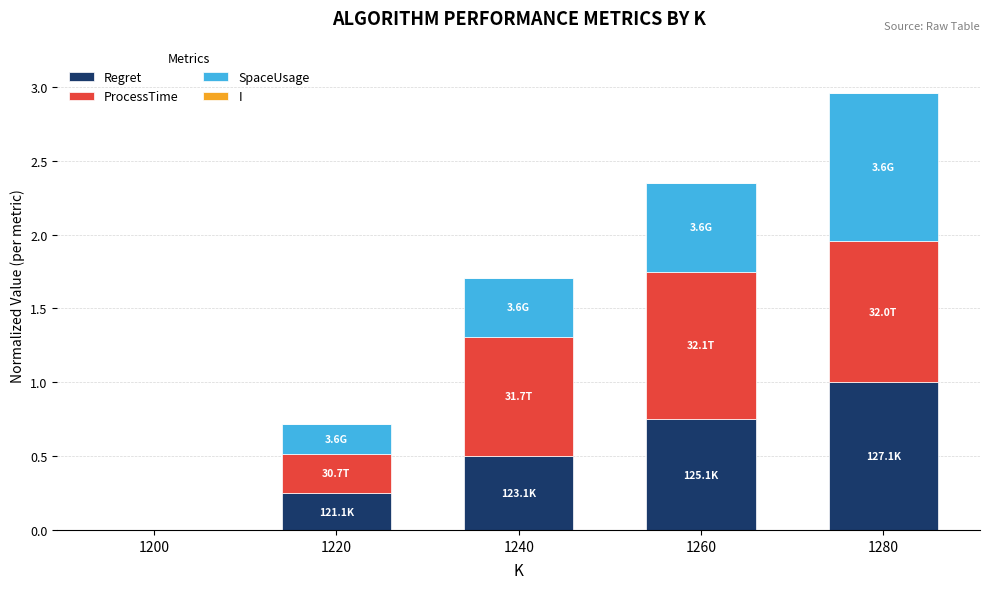

At which category is the sum across all series the highest?

1280